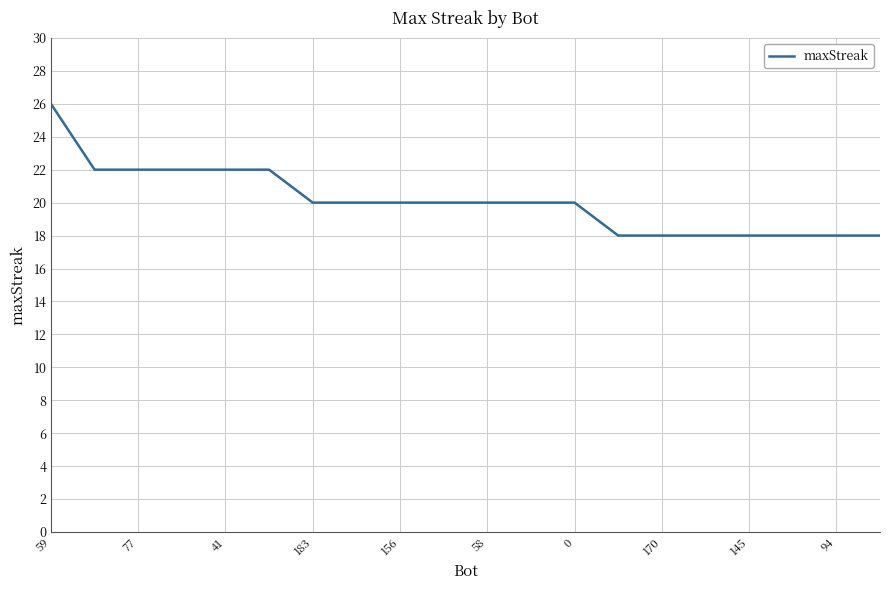

How many values are between 18 and 22?

19